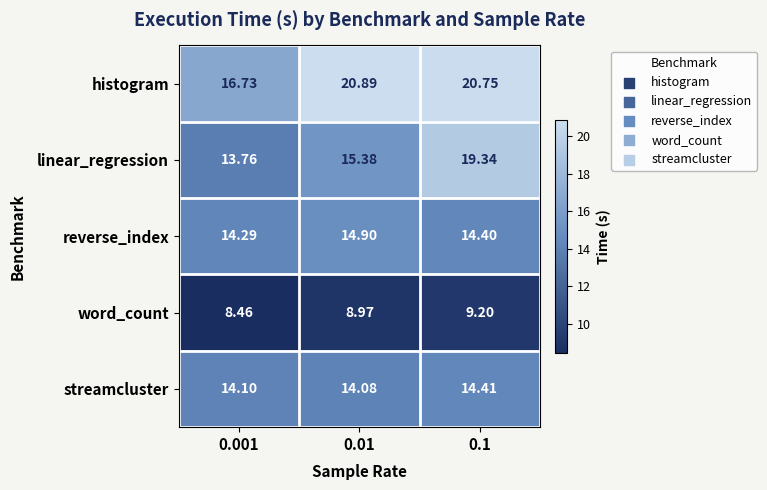

At how many categories does at least one series exceed 20?

2